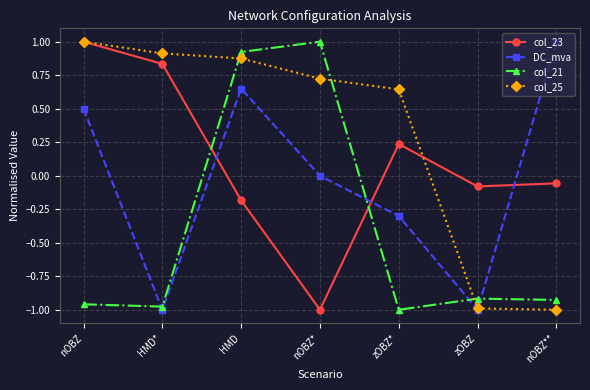

What is the label of the 7th point from the left?

nOBZ**